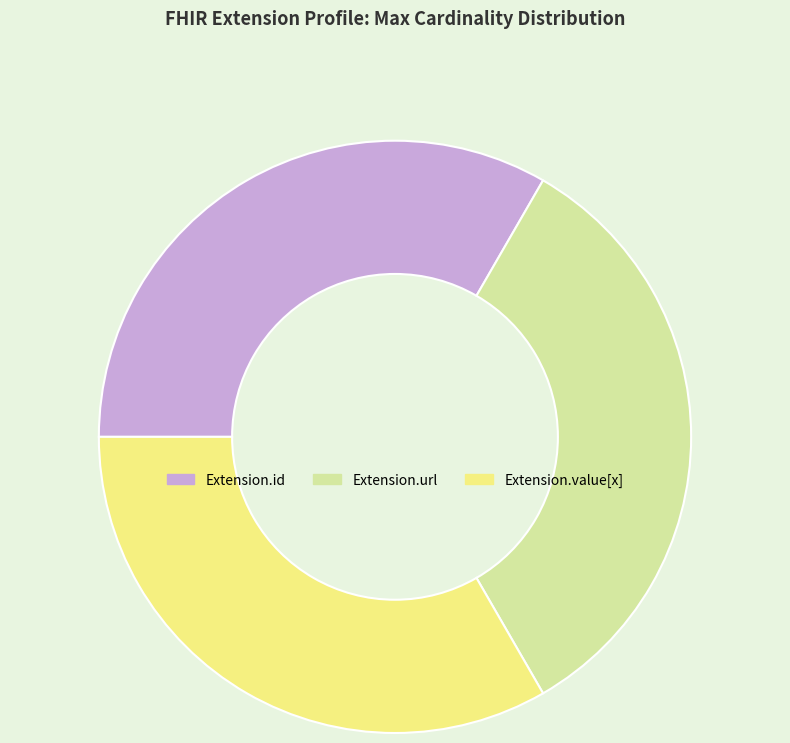

True or false: Extension.value[x] accounts for 27% of the total.

False